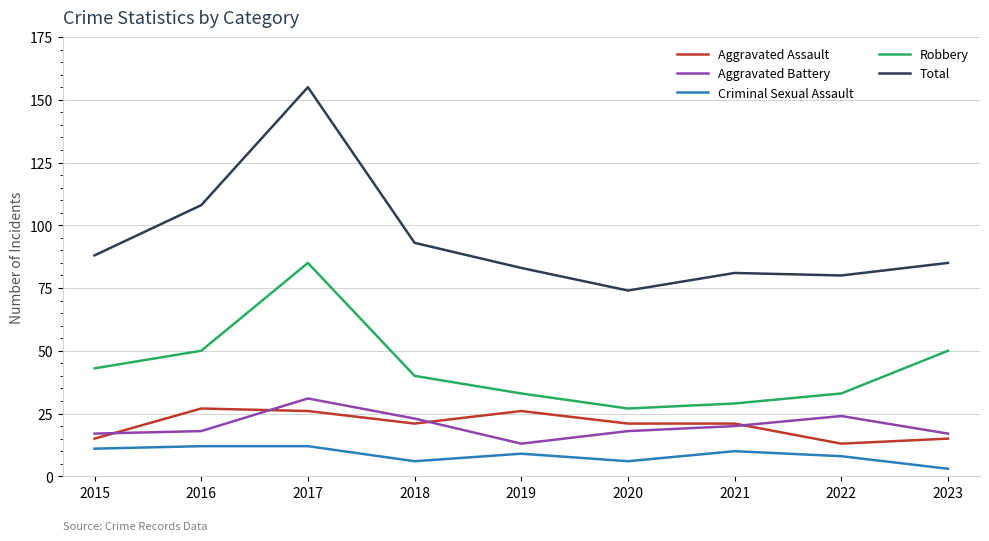

True or false: Robbery has a value of 29 at 2021.

True